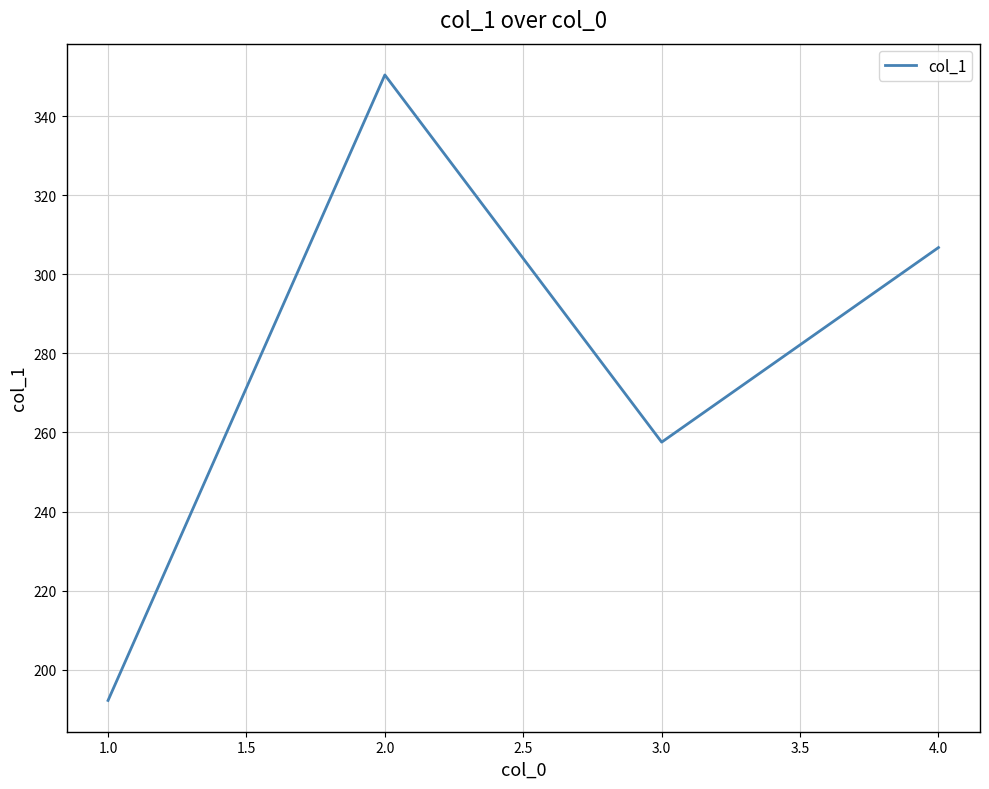

What is the maximum value shown in the chart?

350.5